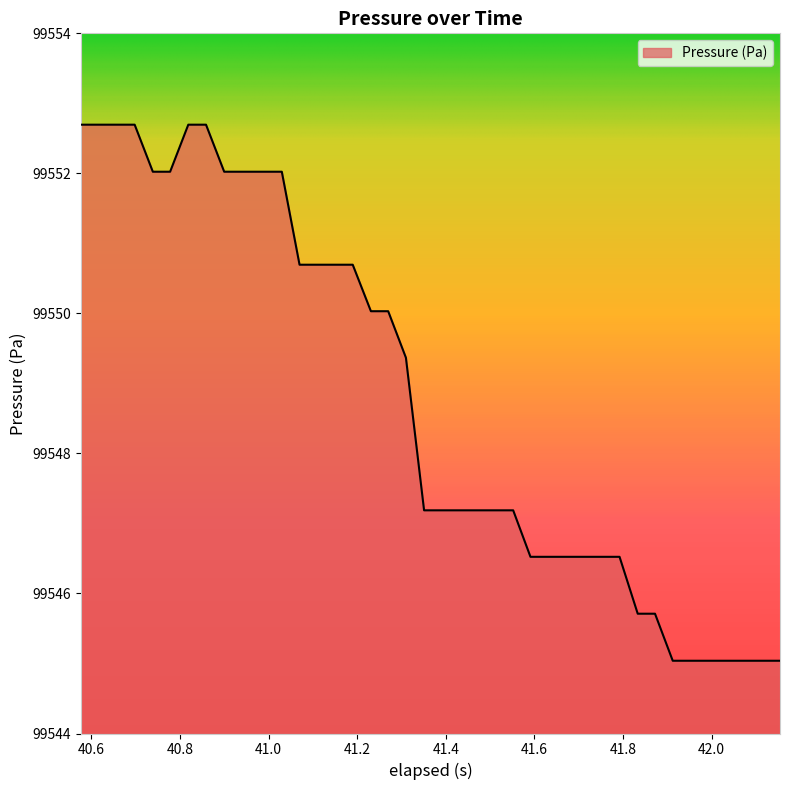

Reading left to right, extract all data points from this chart.

99552.7	99552.7	99552.7	99552.7	99552.0	99552.0	99552.7	99552.7	99552.0	99552.0	99552.0	99552.0	99550.7	99550.7	99550.7	99550.7	99550.0	99550.0	99549.4	99547.2	99547.2	99547.2	99547.2	99547.2	99547.2	99546.5	99546.5	99546.5	99546.5	99546.5	99546.5	99545.7	99545.7	99545.0	99545.0	99545.0	99545.0	99545.0	99545.0	99545.0